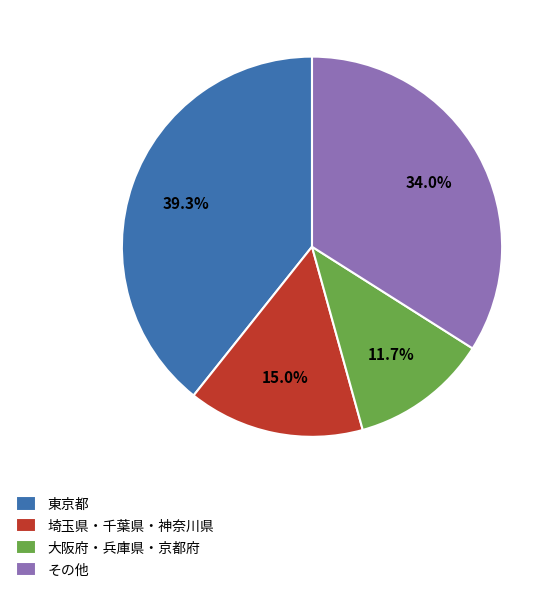

Rank the categories by value from highest to lowest.

東京都, その他, 埼玉県・千葉県・神奈川県, 大阪府・兵庫県・京都府